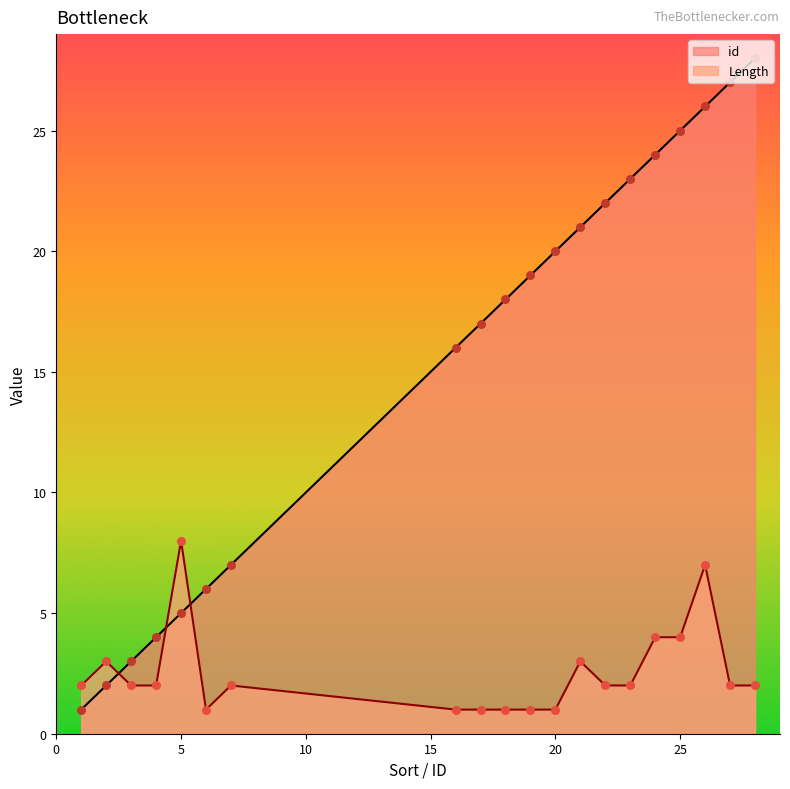

At which category is the sum across all series the highest?

26